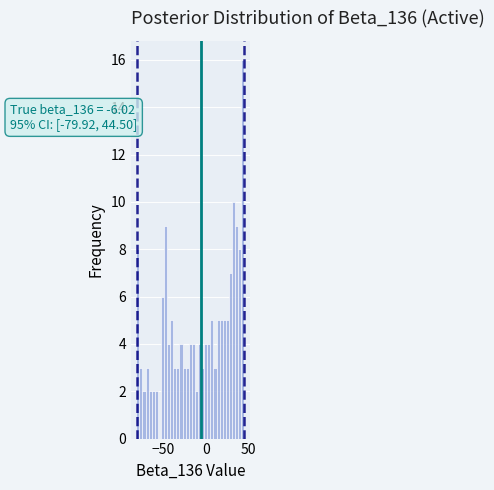

Around what value on the x-axis is the tallest bar? Give the approximate position of its centre, as read against the axis.

45